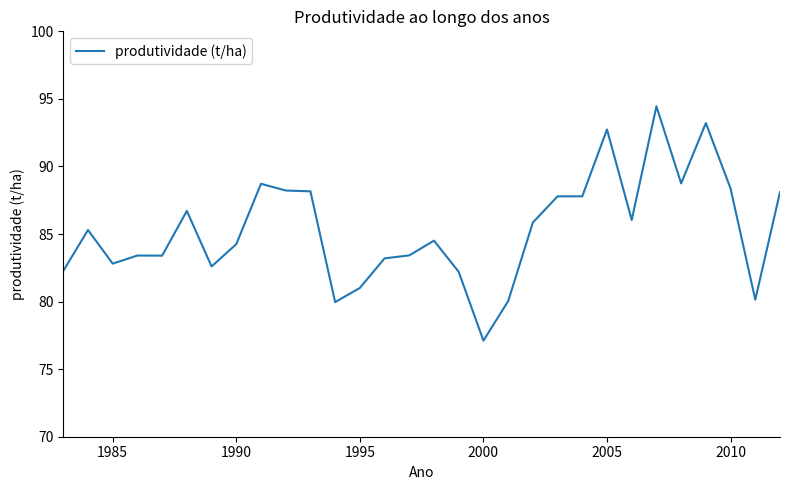

How many lines are shown in the chart?

1